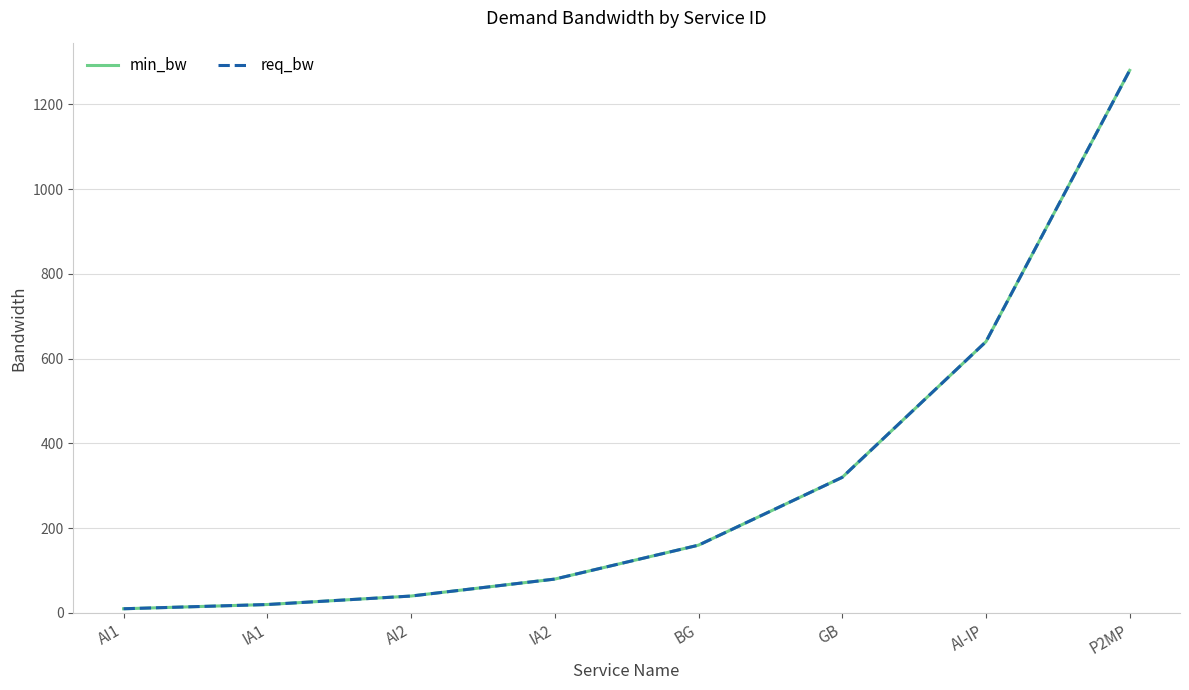

At how many categories does at least one series exceed 1028?

1